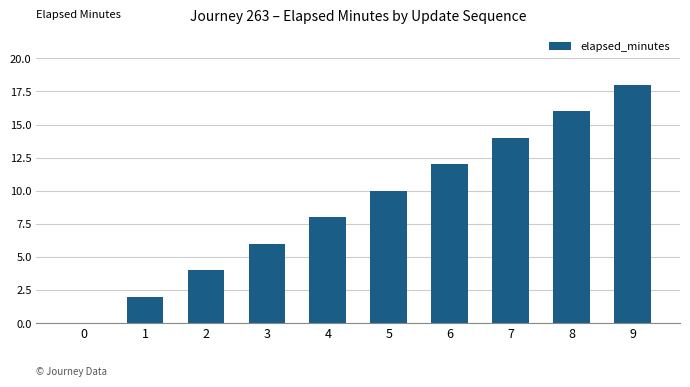

Which has a higher value, 0 or 1?

1